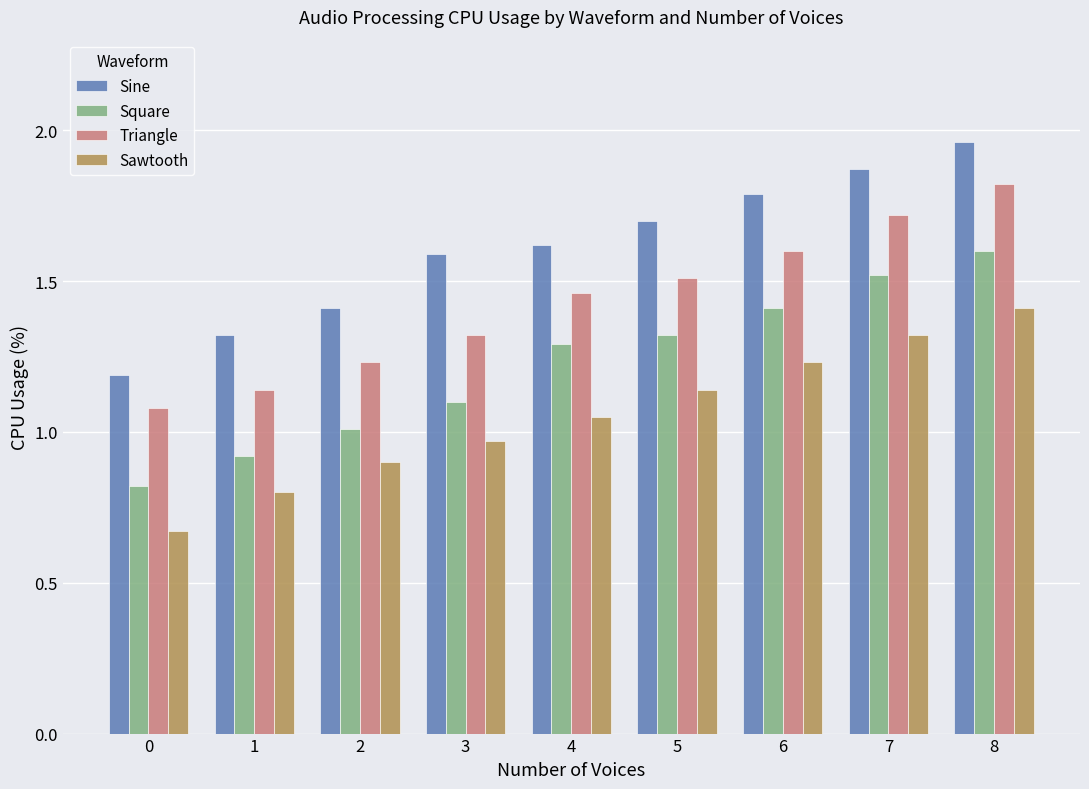

At which category is the sum across all series the highest?

8